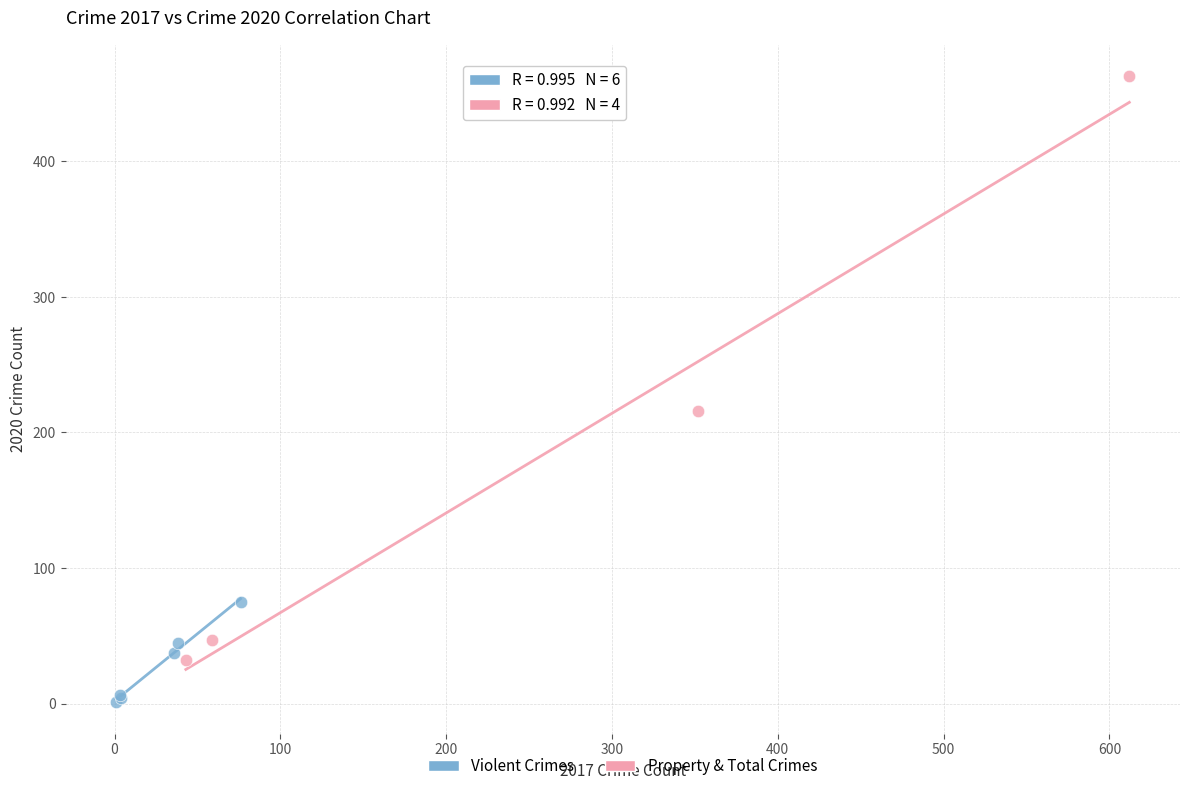

Which series reaches the maximum Y coordinate?

Property & Total Crimes